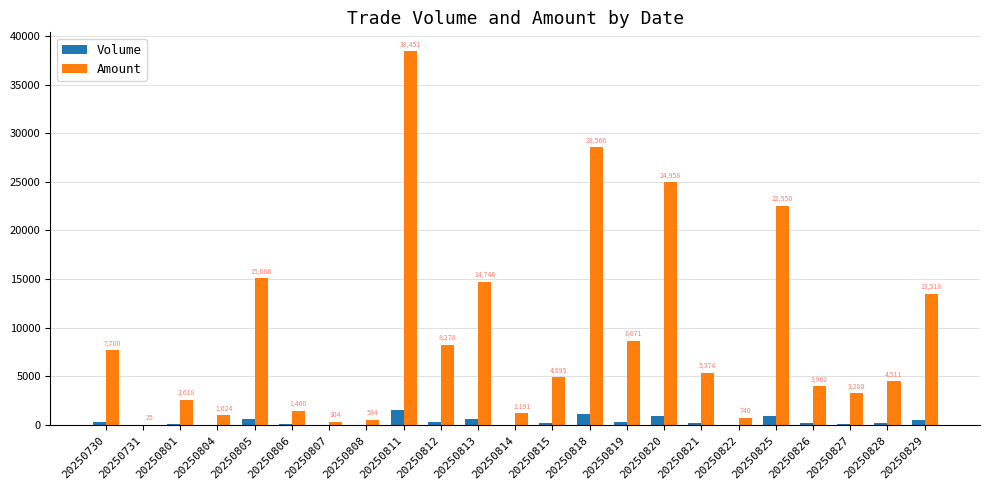

Does the chart contain stacked bars?

No